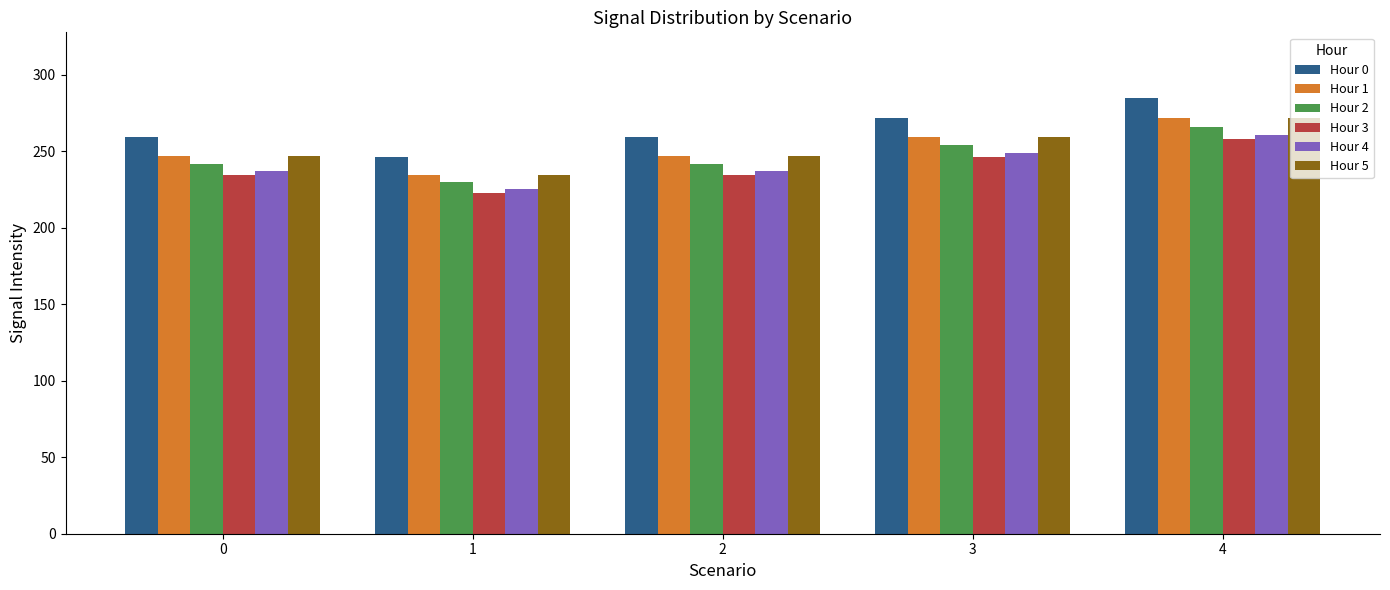

Which series has the largest total across all categories?

Hour 0